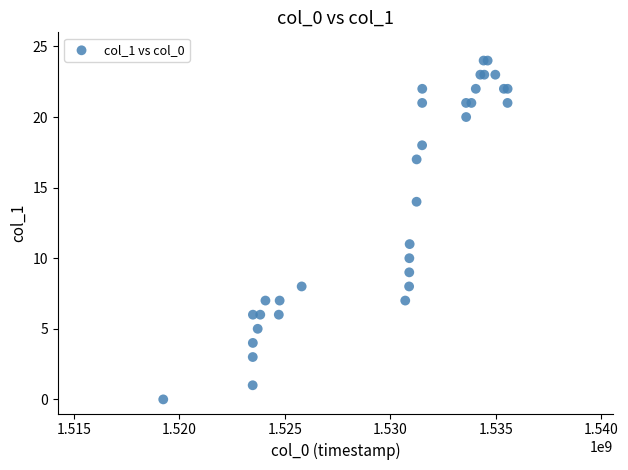

What Y value in the scatter plot is closest to 12?

11